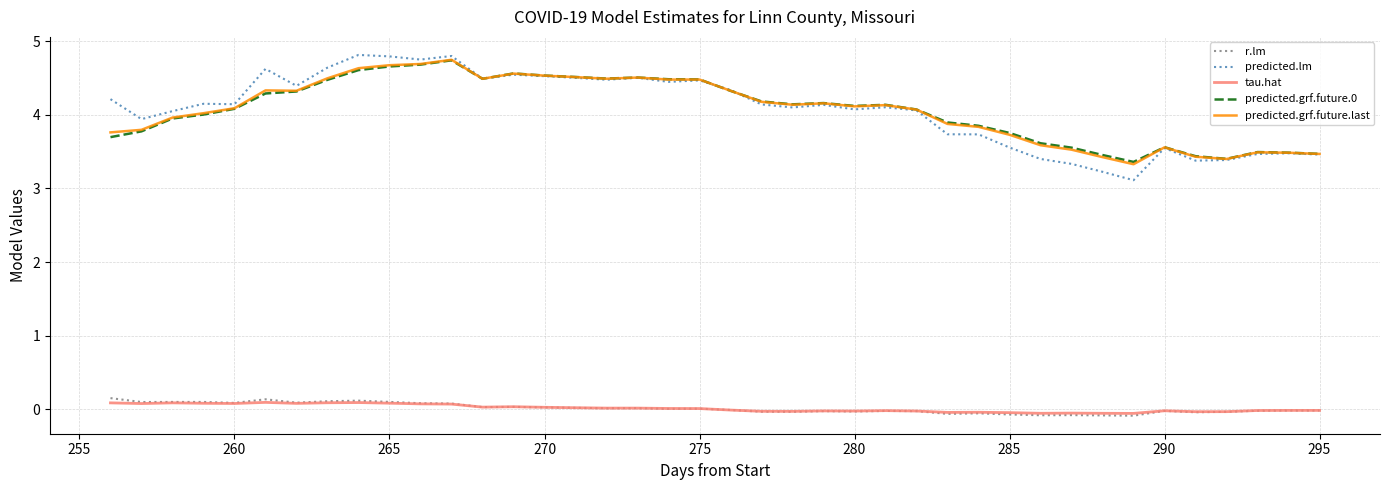

Which series has the widest spread of values?

predicted.lm